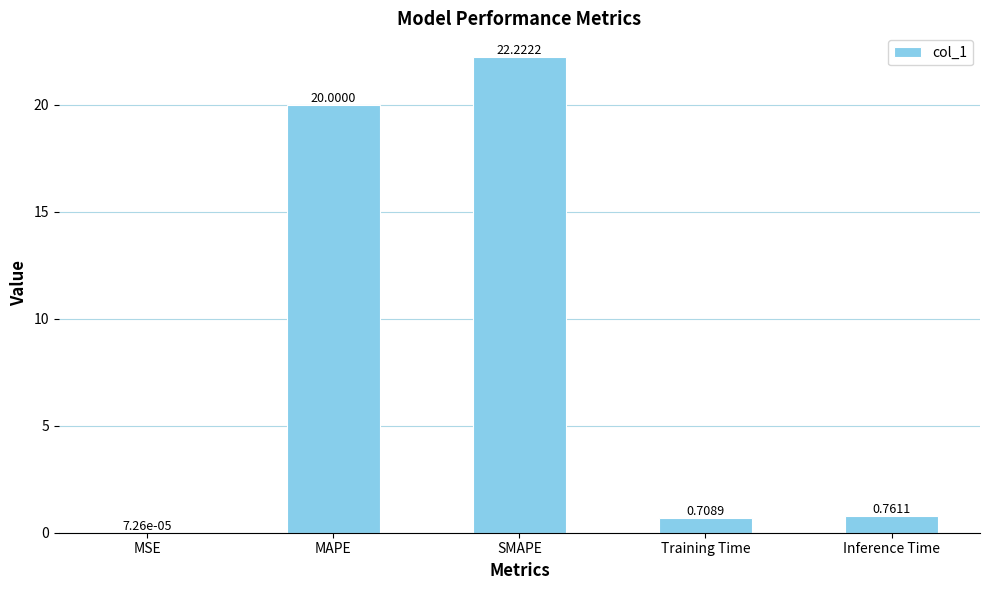

What is the change in value from SMAPE to Training Time?

-21.5